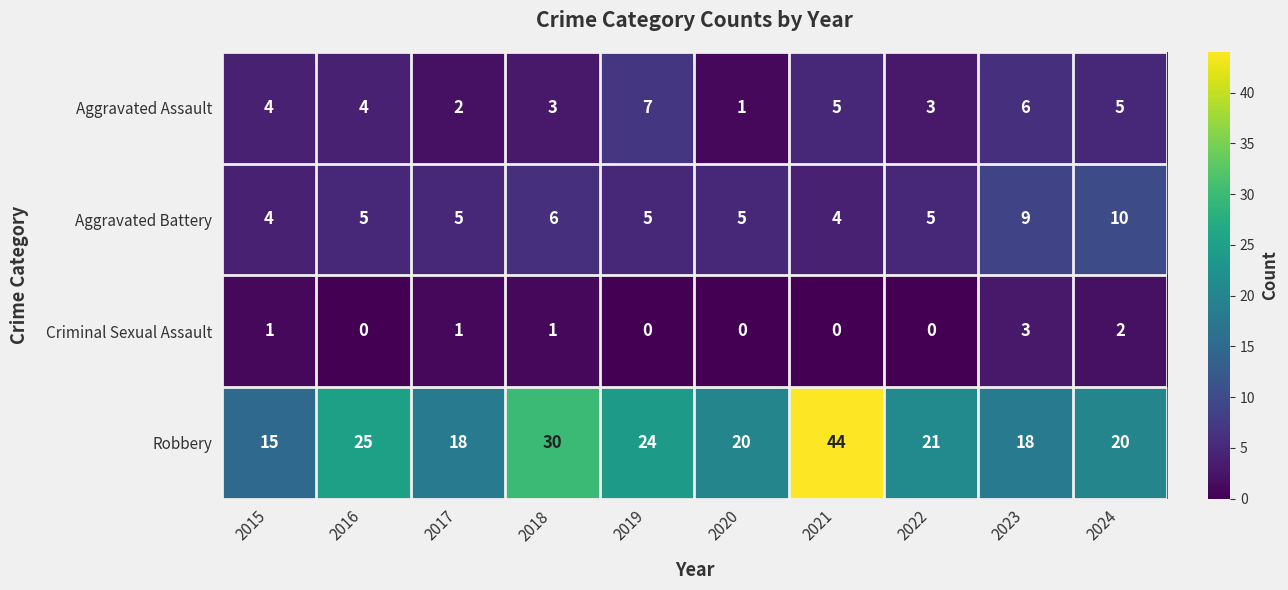

List the series in order of their peak value, lowest first.

Criminal Sexual Assault, Aggravated Assault, Aggravated Battery, Robbery